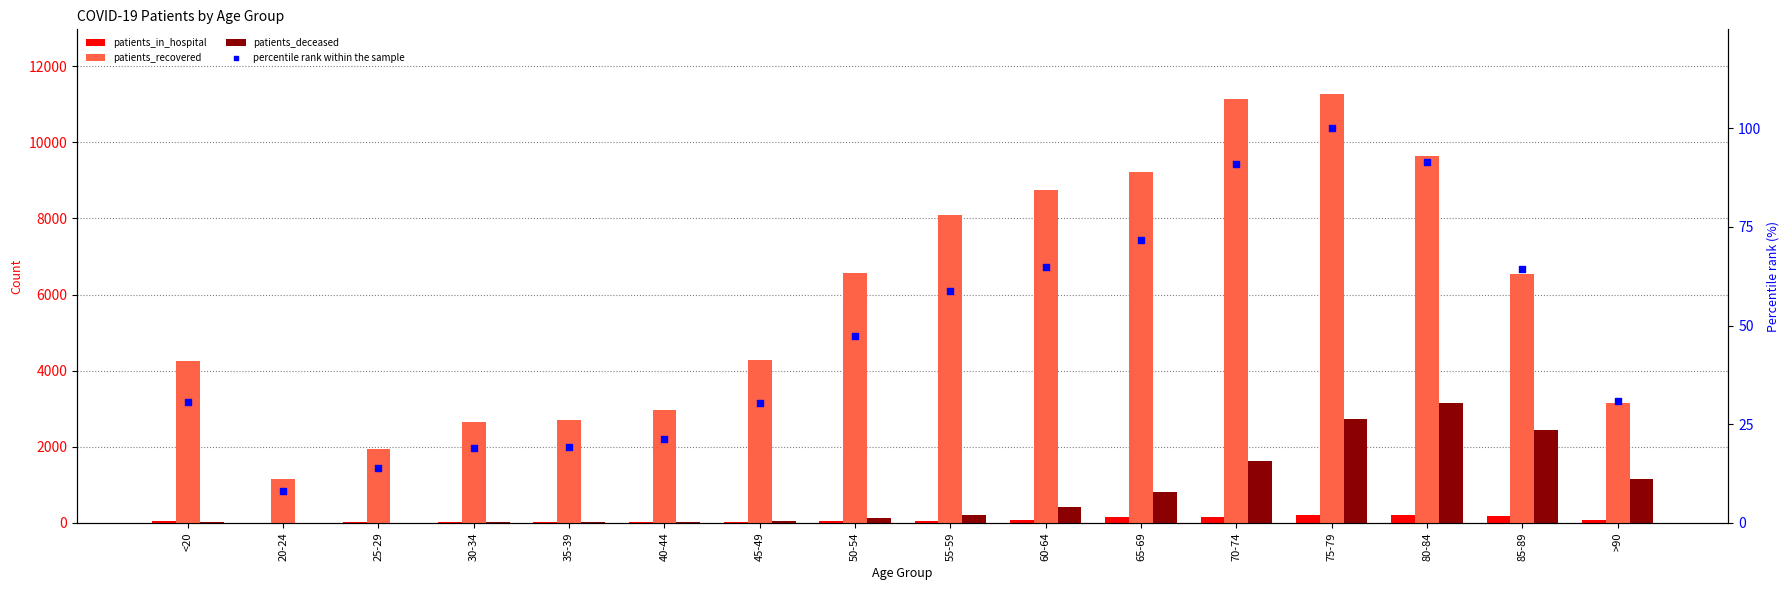

Which series contains the lowest Y value?

patients_deceased